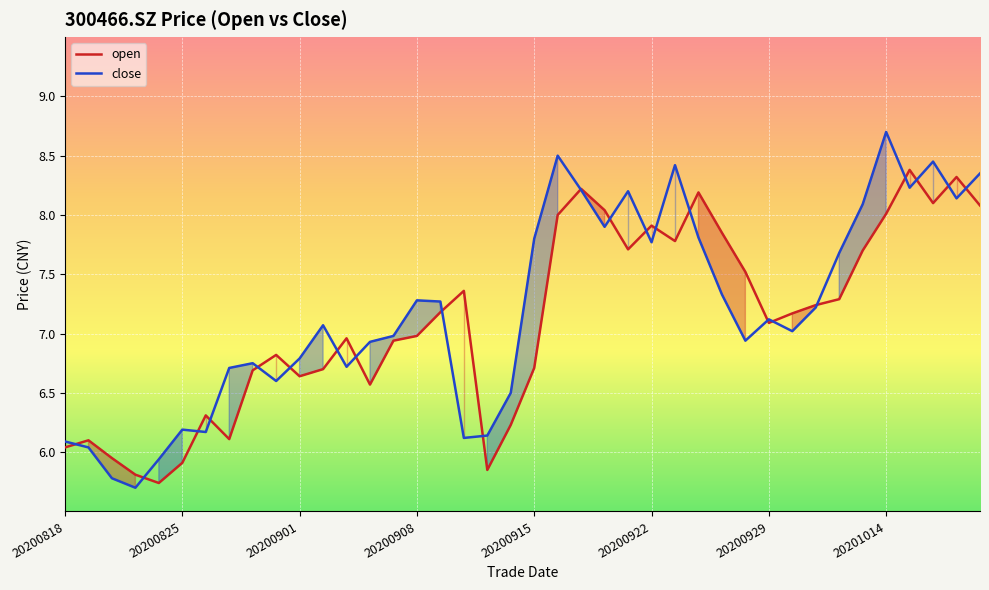

What is the maximum value shown in the chart?

8.7